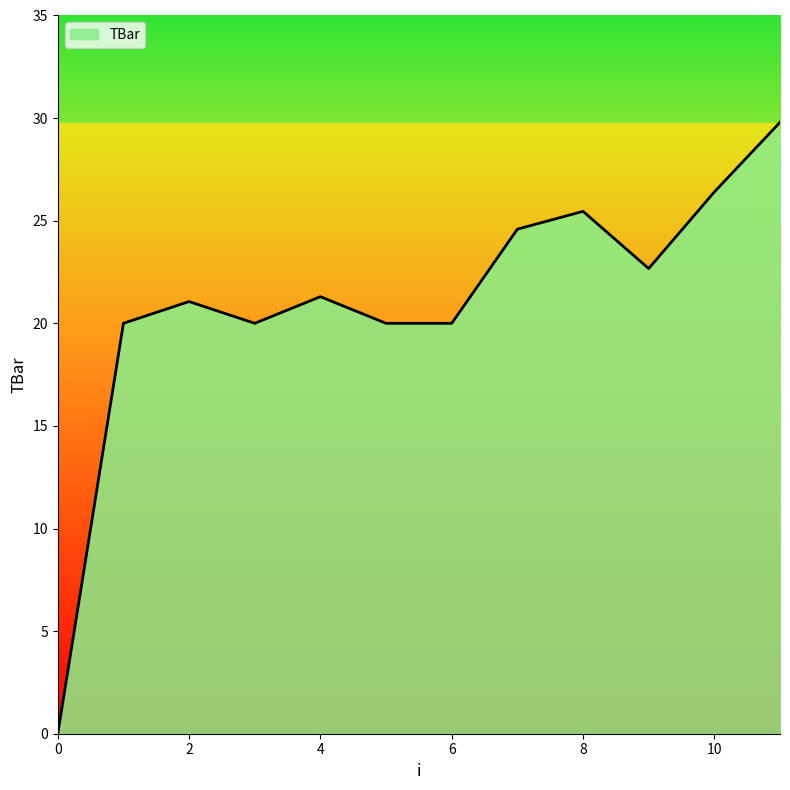

Does the chart have visible grid lines?

No